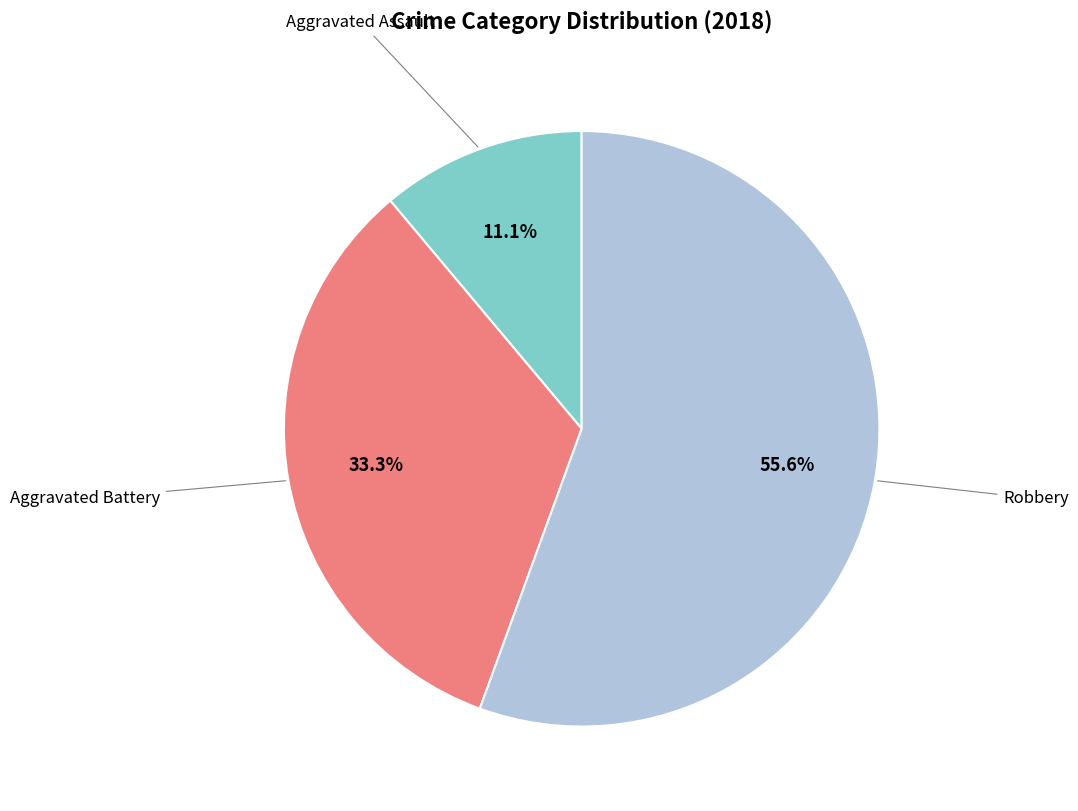

Is there any slice that represents more than half of the pie?

Yes